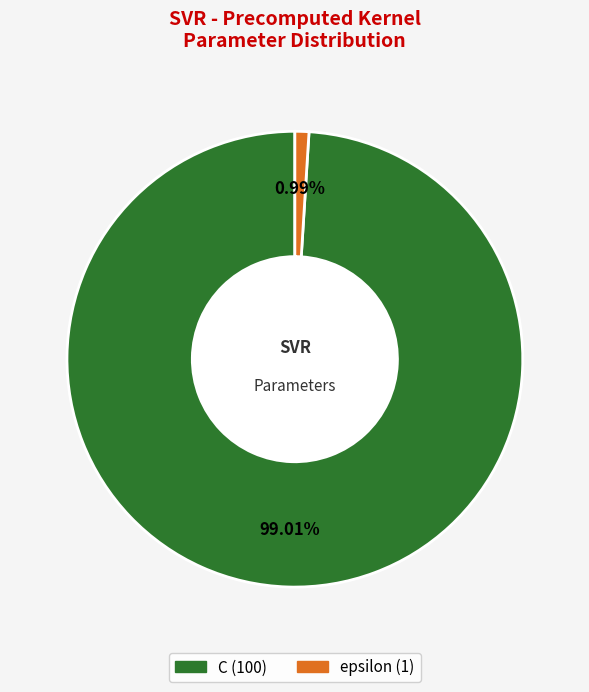

To the nearest percent, what portion does C represent?

99%